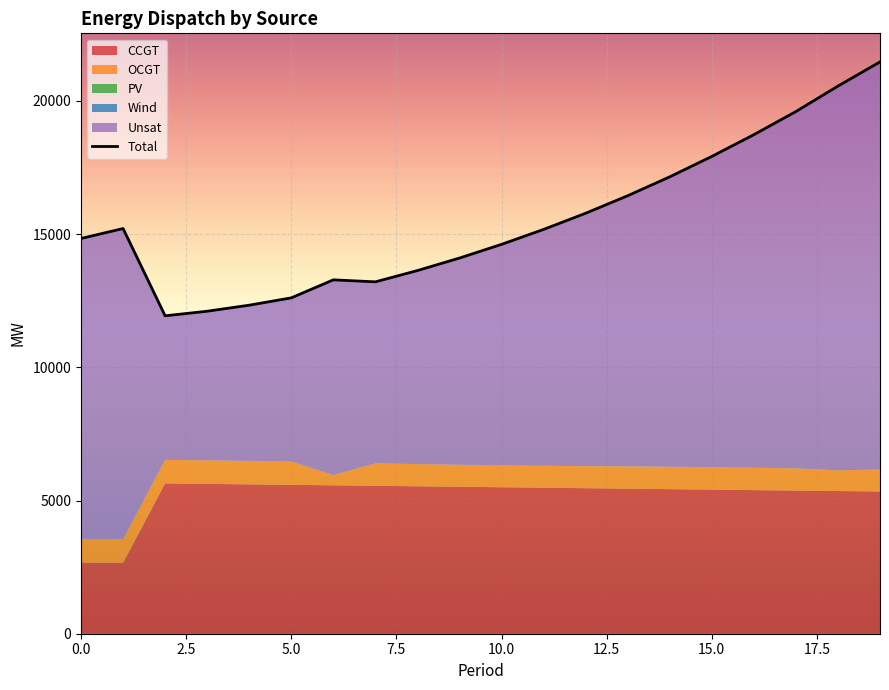

Where does the CCGT series first go above 5481?

2